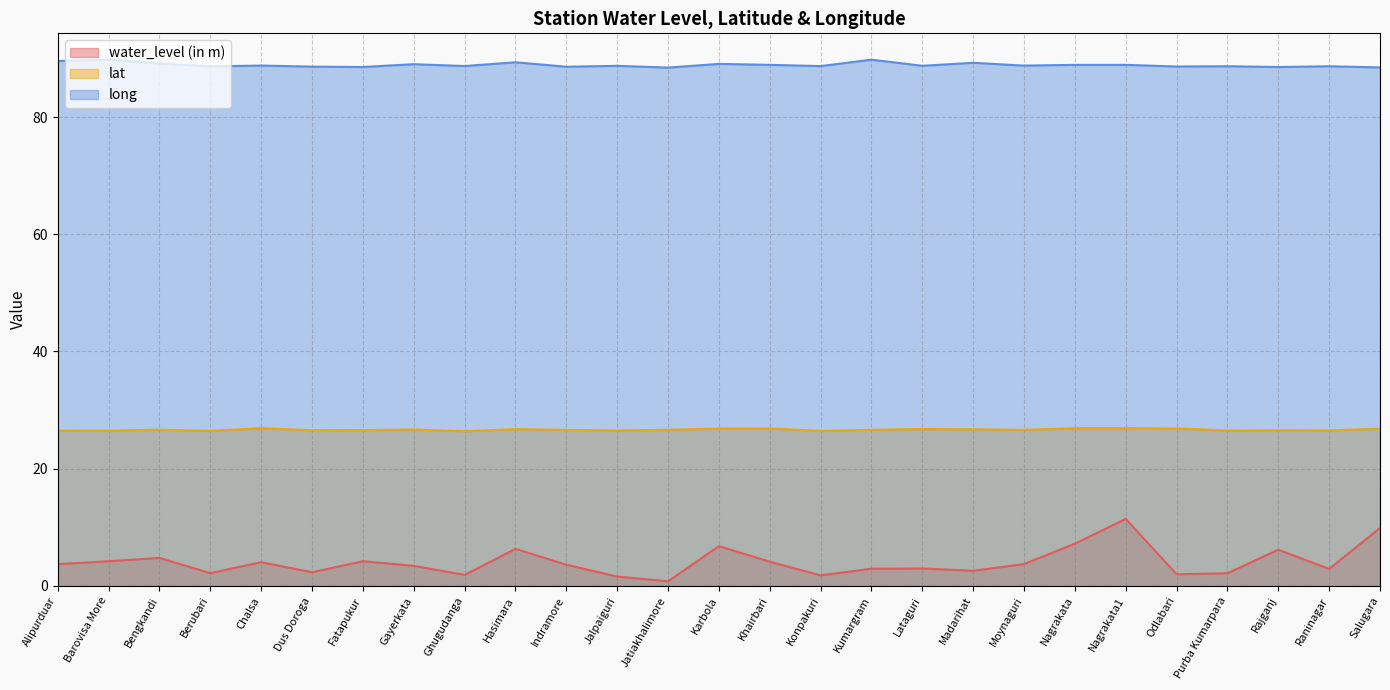

Reading left to right, what are all the values shown in this chart?

water_level (in m): Alipurduar=3.7	Barovisa More=4.2	Bengkandi=4.8	Berubari=2.2	Chalsa=4.0	Dus Doroga=2.3	Fatapukur=4.2	Gayerkata=3.4	Ghugudanga=1.9	Hasimara=6.3	Indramore=3.6	Jalpaiguri=1.6	Jatiakhalimore=0.8	Karbola=6.8	Khairbari=4.1	Konpakuri=1.8	Kumargram=2.9	Lataguri=3.0	Madarihat=2.6	Moynaguri=3.7	Nagrakata=7.2	Nagrakata1=11.4	Odlabari=2.0	Purba Kumarpara=2.1	Rajganj=6.2	Raninagar=2.9	Salugara=9.8
lat: Alipurduar=26.5	Barovisa More=26.5	Bengkandi=26.6	Berubari=26.4	Chalsa=26.9	Dus Doroga=26.5	Fatapukur=26.6	Gayerkata=26.7	Ghugudanga=26.4	Hasimara=26.7	Indramore=26.6	Jalpaiguri=26.5	Jatiakhalimore=26.6	Karbola=26.8	Khairbari=26.9	Konpakuri=26.4	Kumargram=26.6	Lataguri=26.8	Madarihat=26.7	Moynaguri=26.6	Nagrakata=26.9	Nagrakata1=26.9	Odlabari=26.9	Purba Kumarpara=26.5	Rajganj=26.5	Raninagar=26.5	Salugara=26.8
long: Alipurduar=89.6	Barovisa More=89.8	Bengkandi=89.1	Berubari=88.7	Chalsa=88.8	Dus Doroga=88.6	Fatapukur=88.5	Gayerkata=89.0	Ghugudanga=88.7	Hasimara=89.3	Indramore=88.6	Jalpaiguri=88.7	Jatiakhalimore=88.4	Karbola=89.1	Khairbari=88.9	Konpakuri=88.7	Kumargram=89.8	Lataguri=88.7	Madarihat=89.3	Moynaguri=88.8	Nagrakata=88.9	Nagrakata1=88.9	Odlabari=88.6	Purba Kumarpara=88.7	Rajganj=88.5	Raninagar=88.7	Salugara=88.5